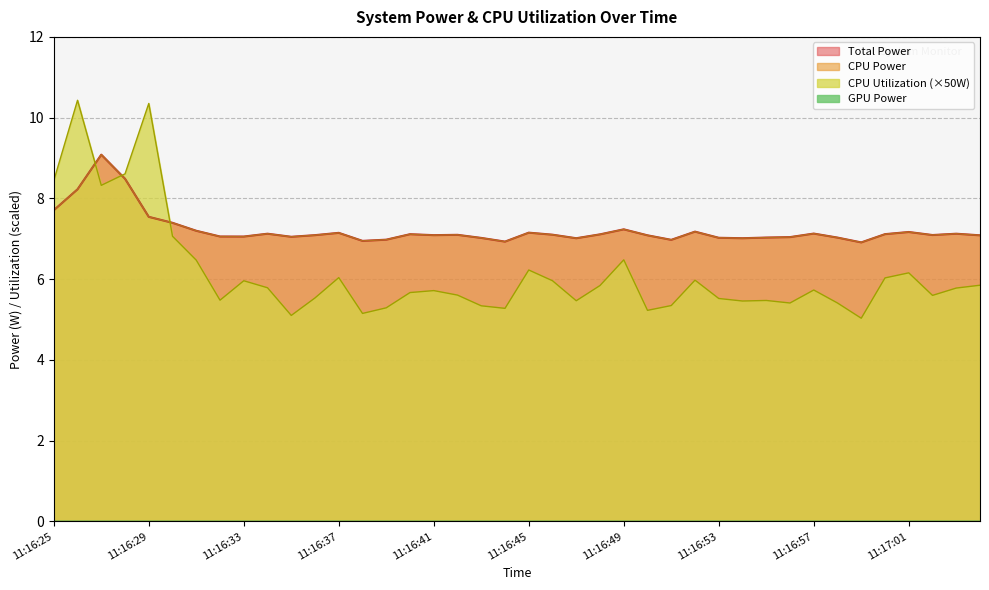

Reading left to right, transcribe all the data shown in this chart.

Total Power: 7.7	8.2	9.1	8.5	7.5	7.4	7.2	7.1	7.1	7.1	7.0	7.1	7.1	6.9	7.0	7.1	7.1	7.1	7.0	6.9	7.2	7.1	7.0	7.1	7.2	7.1	7.0	7.2	7.0	7.0	7.0	7.0	7.1	7.0	6.9	7.1	7.2	7.1	7.1	7.1
CPU Power: 7.7	8.2	9.1	8.5	7.5	7.4	7.2	7.1	7.1	7.1	7.0	7.1	7.1	6.9	7.0	7.1	7.1	7.1	7.0	6.9	7.2	7.1	7.0	7.1	7.2	7.1	7.0	7.2	7.0	7.0	7.0	7.0	7.1	7.0	6.9	7.1	7.2	7.1	7.1	7.1
CPU Utilization: 8.4	10.4	8.3	8.6	10.4	7.1	6.5	5.5	6.0	5.8	5.1	5.5	6.0	5.2	5.3	5.7	5.7	5.6	5.3	5.3	6.2	6.0	5.5	5.8	6.5	5.2	5.3	6.0	5.5	5.5	5.5	5.4	5.7	5.4	5.0	6.0	6.2	5.6	5.8	5.8